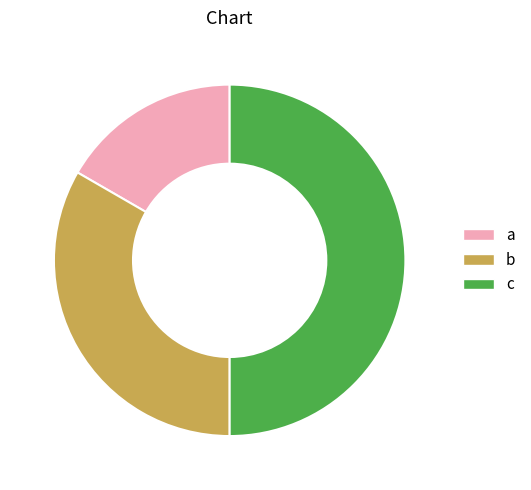

Between a and c, which is larger?

c